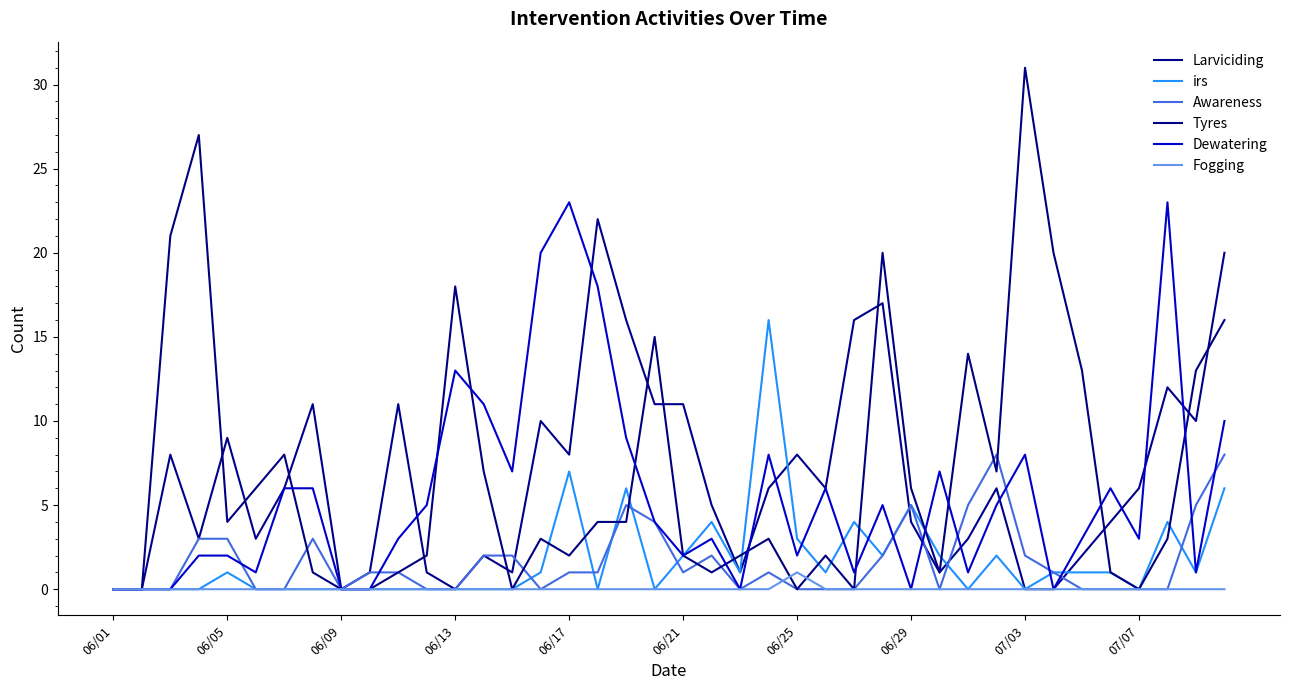

Where is Larviciding nearest to the value 11?

06/29